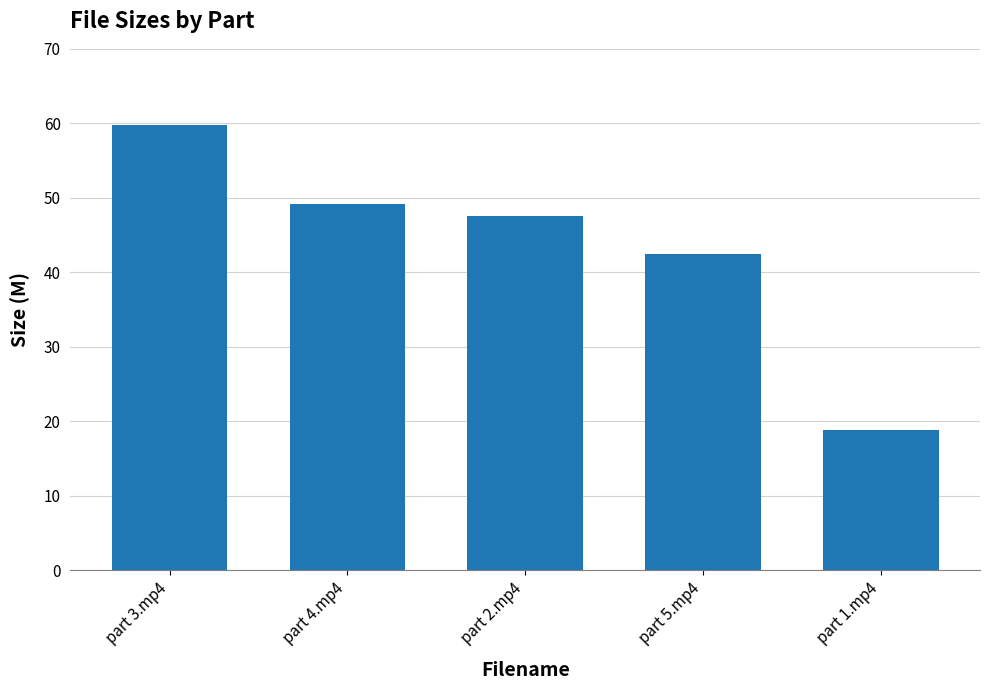

The value at part 4.mp4 is 34.4. True or false?

False